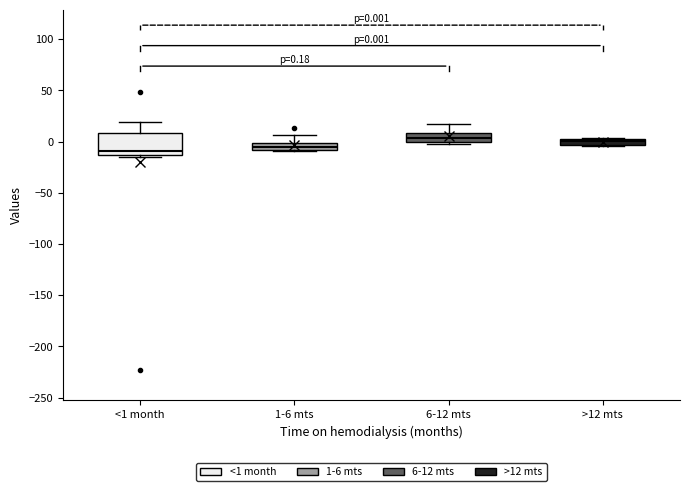

Which box is the tallest, from its lower edge to its upper edge?

<1 month